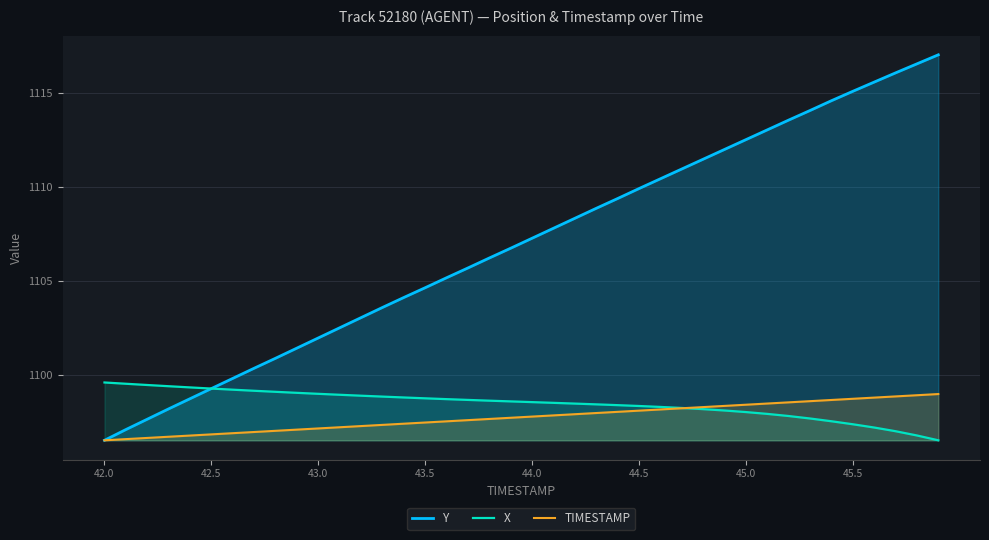

True or false: TIMESTAMP and X cross at least once.

True